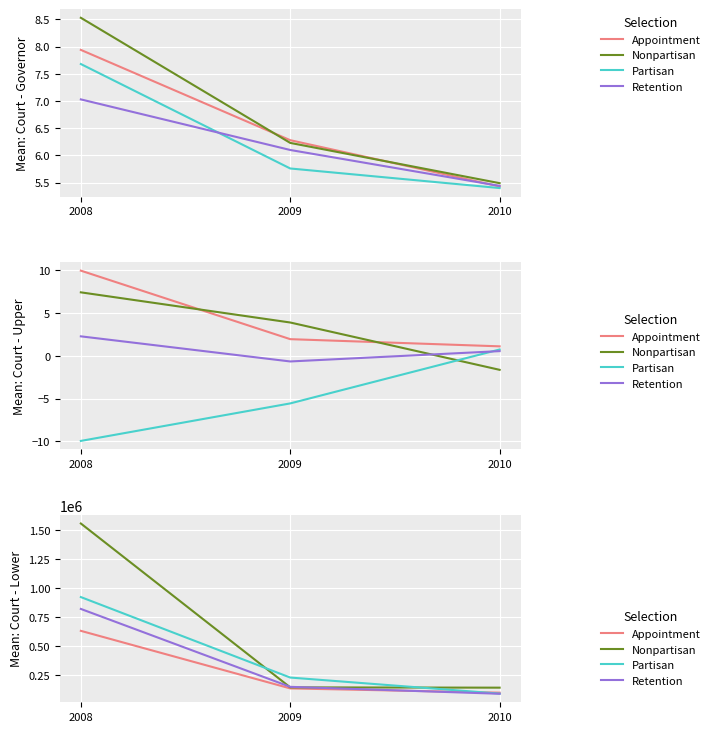

What is the average value of the Appointment series?

289013.6